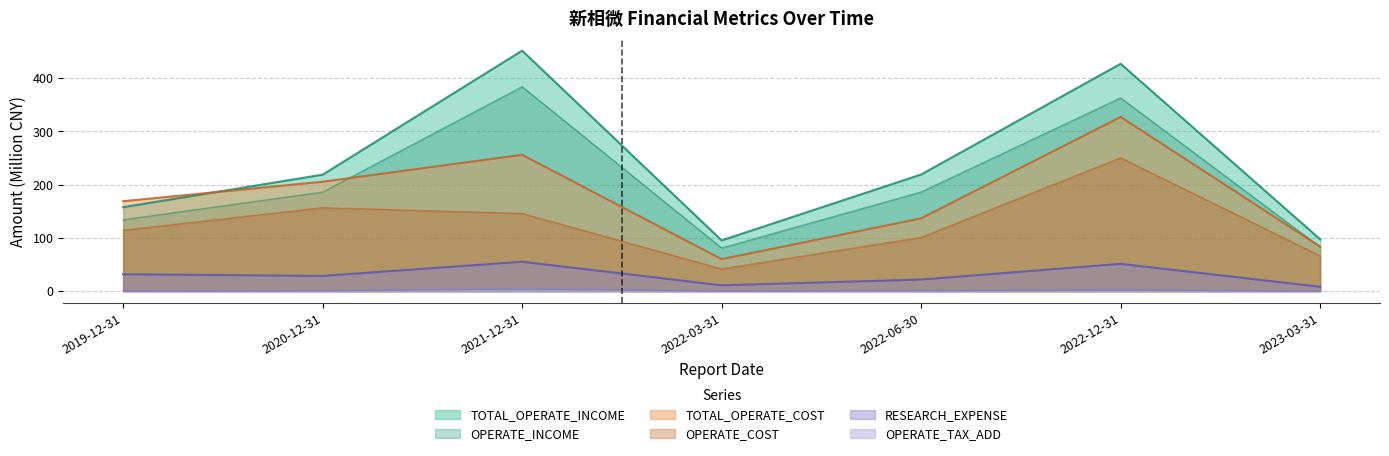

Which series changed the most between 2022-03-31 and 2023-03-31?

OPERATE_COST